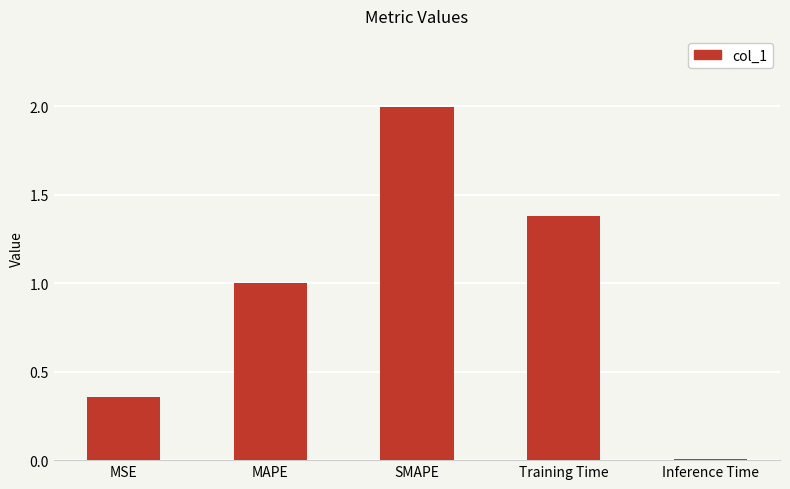

The value at SMAPE is 2.0. True or false?

True